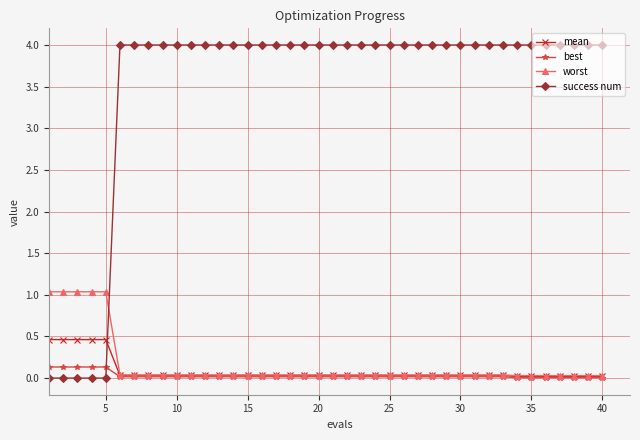

Which series has the largest total across all categories?

success num